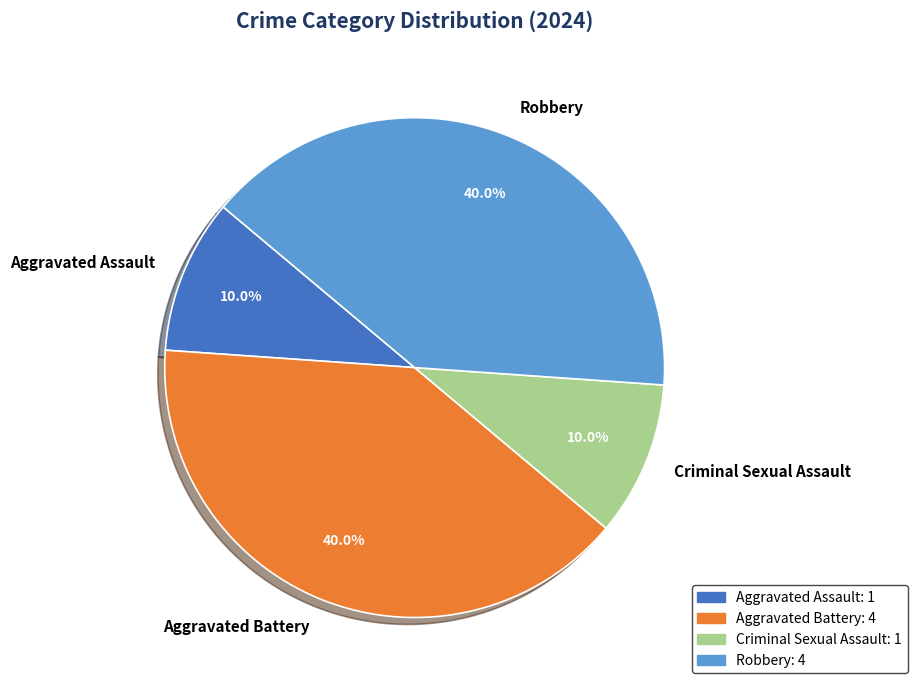

Is Aggravated Battery the majority of the pie?

No